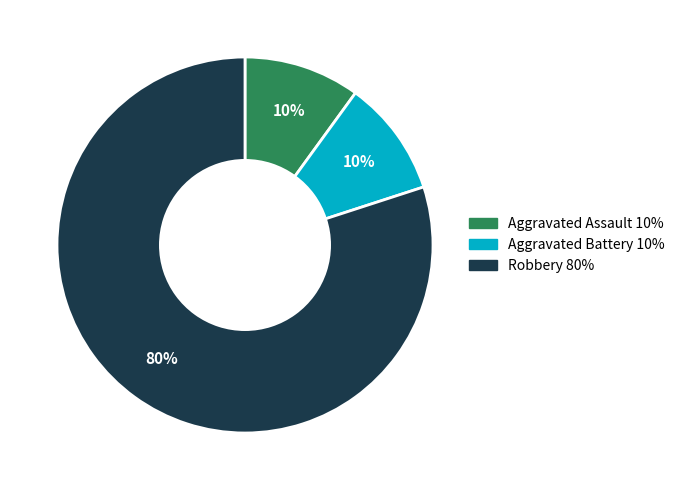

Do Aggravated Battery and Robbery together represent more than half of the pie?

Yes